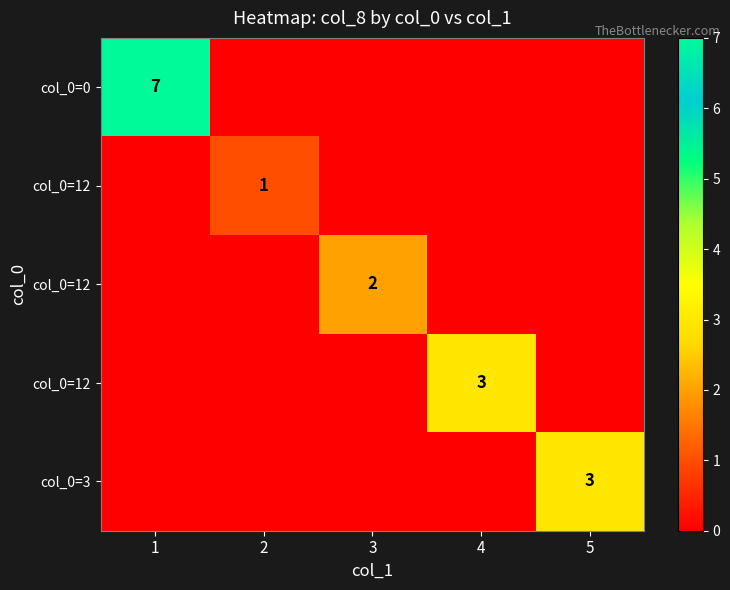

How many values in row_4 are above zero?

1